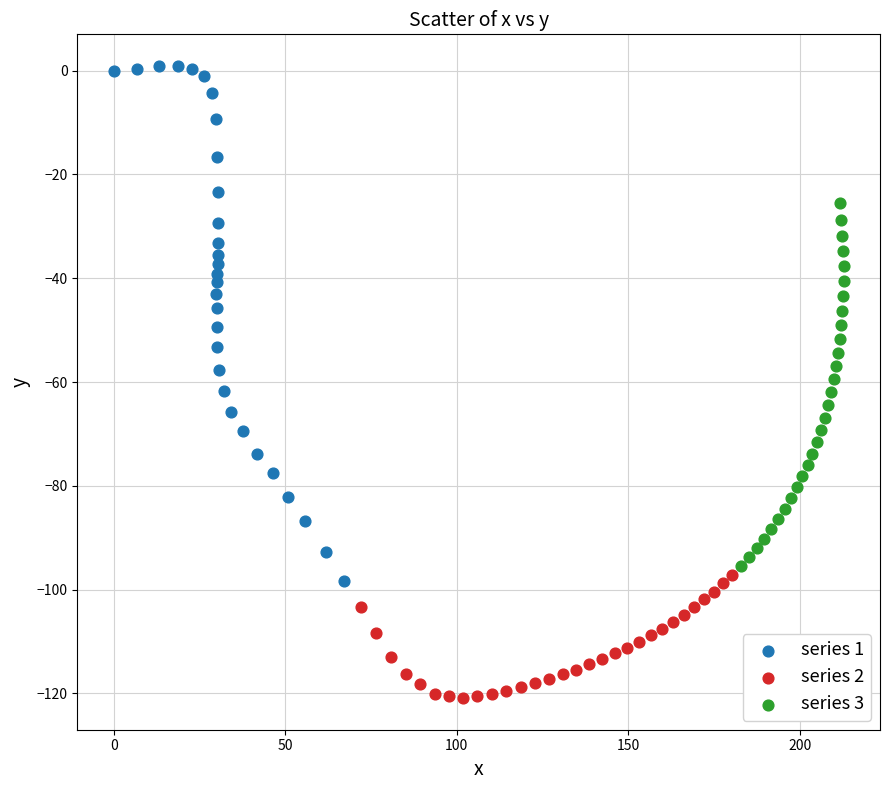

What are all the series names shown in the legend?

series 1, series 2, series 3